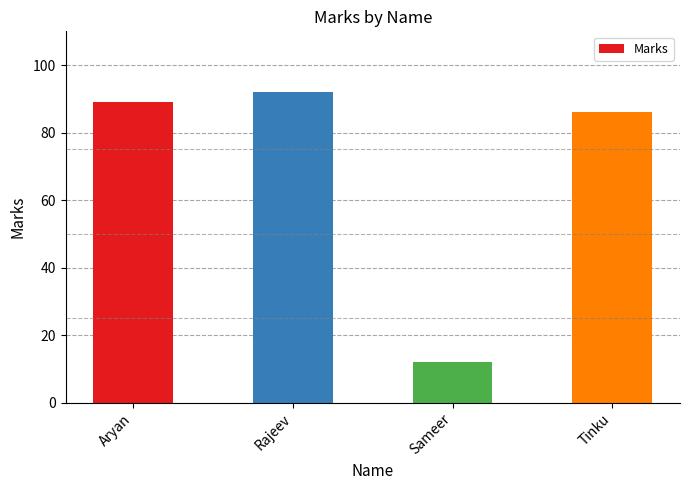

At which label is the value closest to 52?

Tinku